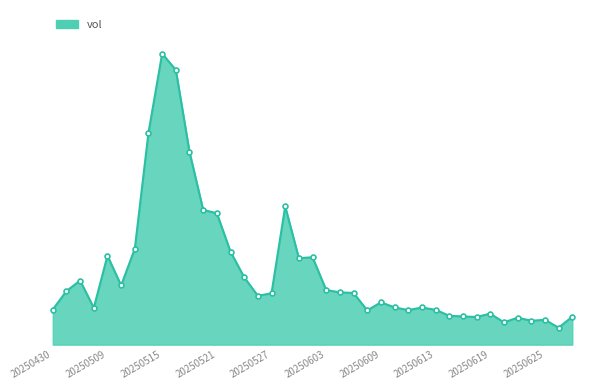

What is the sum of all values?

3937753.0